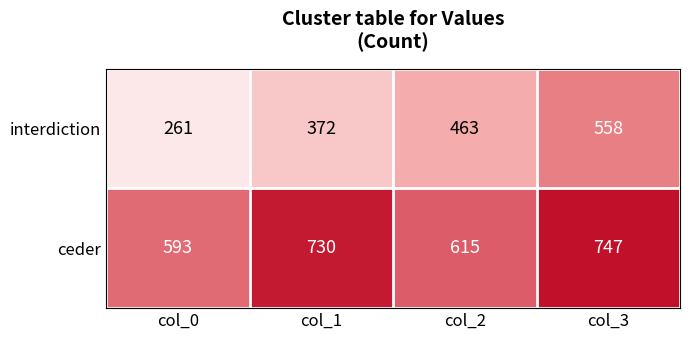

What is the sum of all interdiction values?

1654